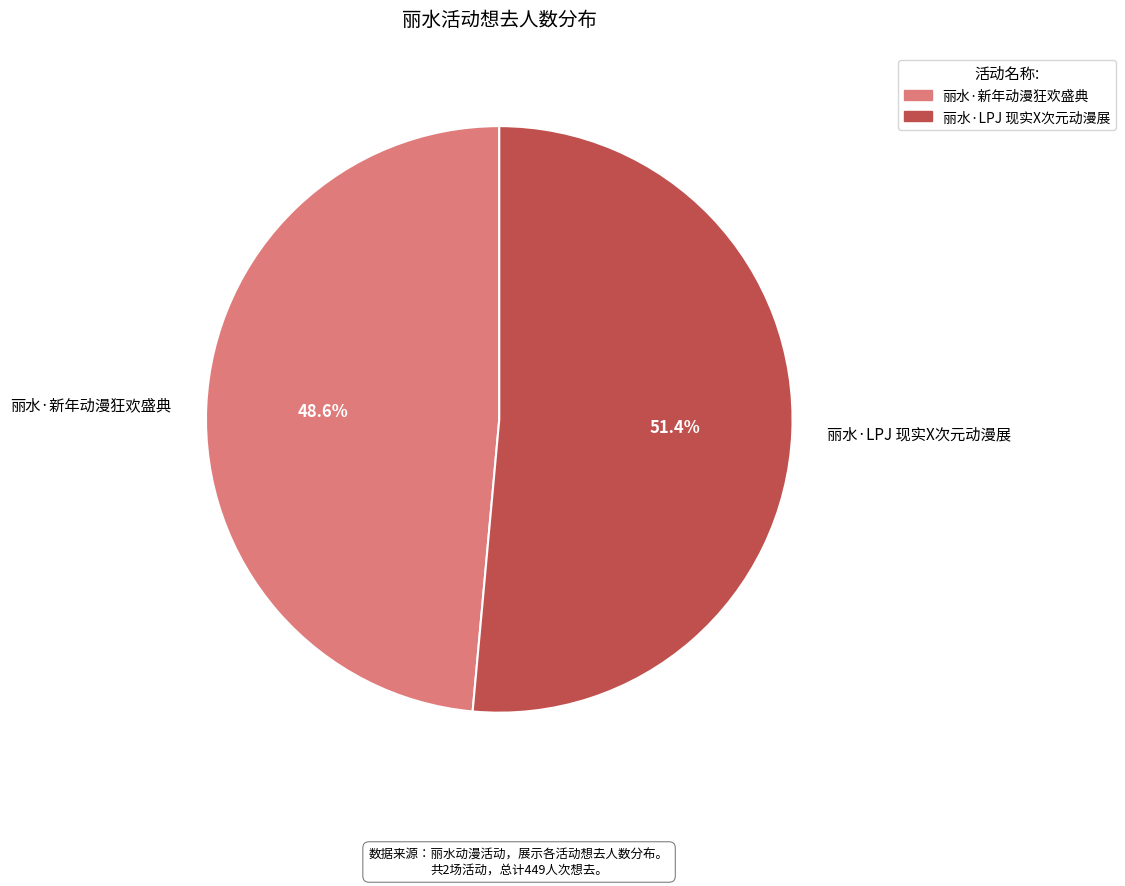

Between 丽水·LPJ 现实X次元动漫展 and 丽水·新年动漫狂欢盛典, which is larger?

丽水·LPJ 现实X次元动漫展